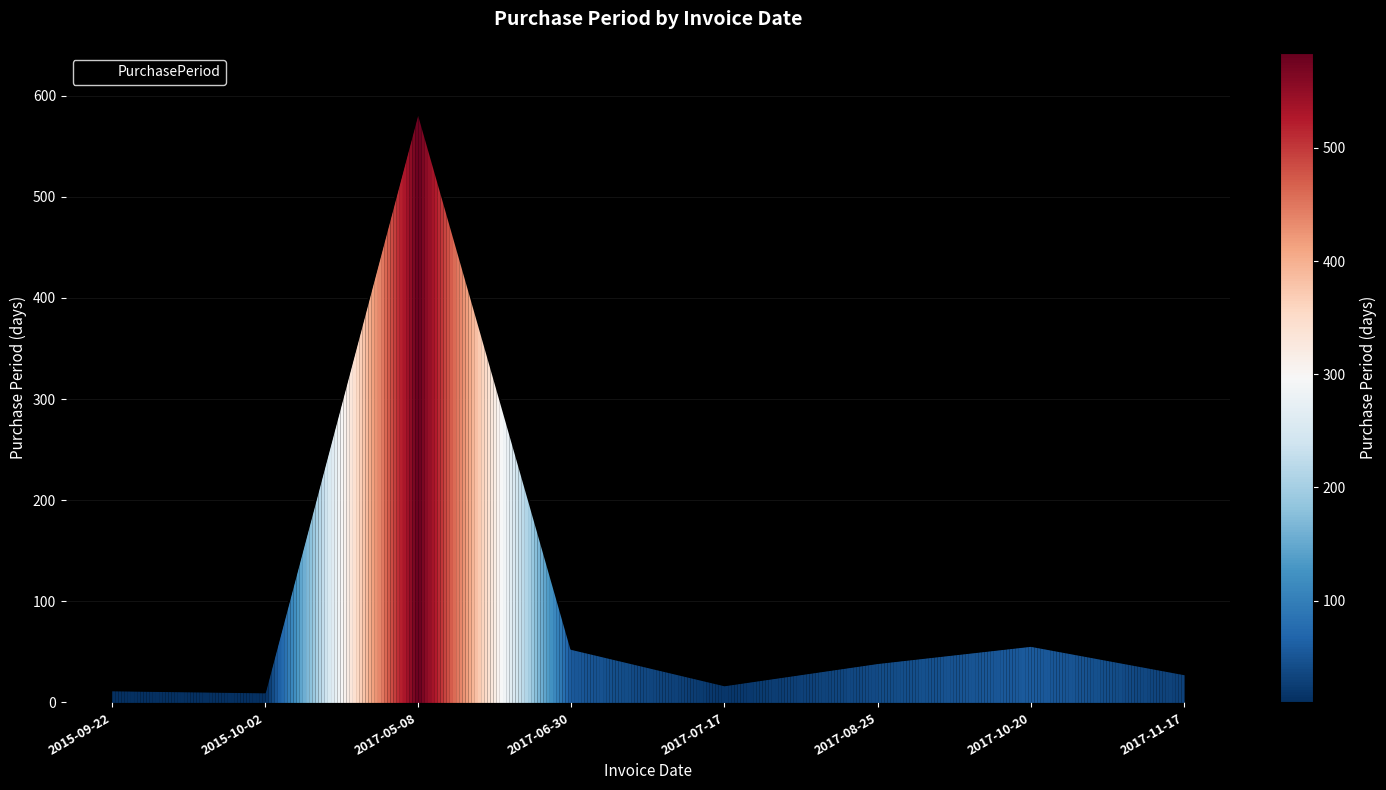

True or false: there are more than 2 points higher than both neighbors.

False